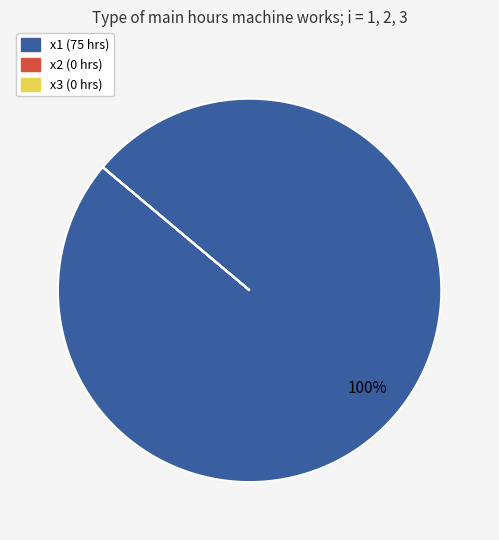

Which slice is the largest?

x1